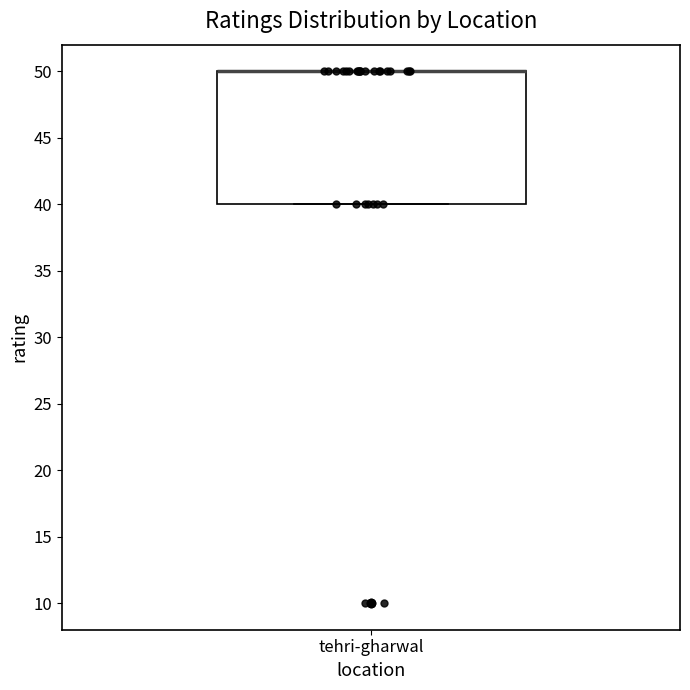

Where is the lower edge of the box for tehri-gharwal on the y-axis? The values are not printed on the chart, so give them approximately, as read against the axis.

40